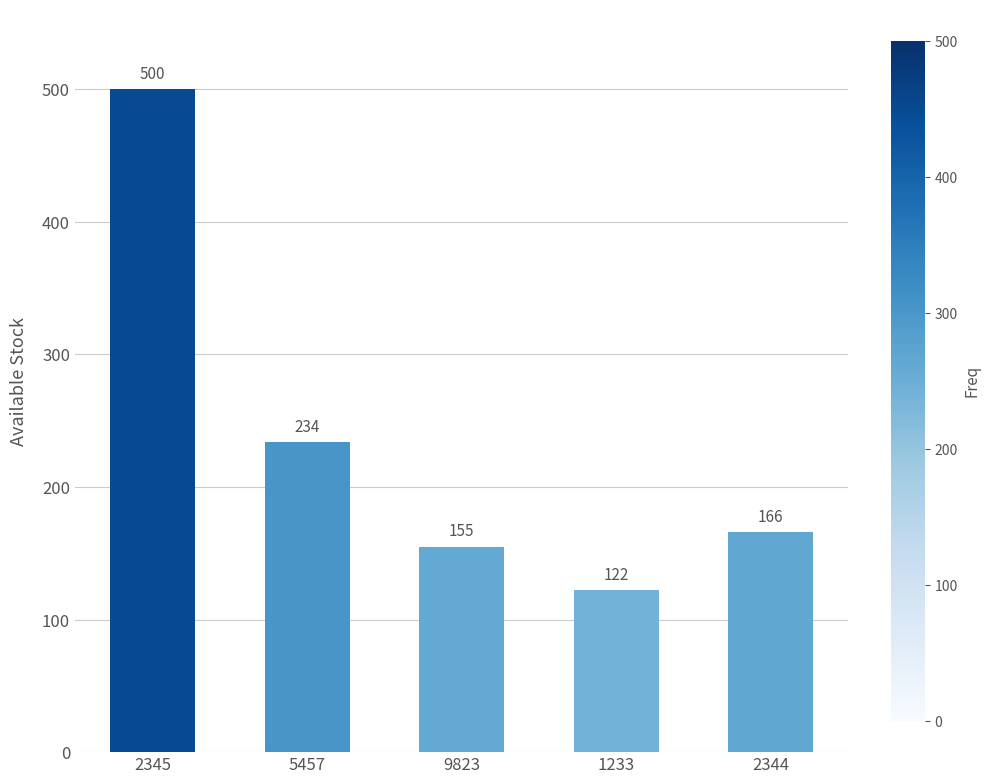

What is the label of the 3rd bar from the left?

9823